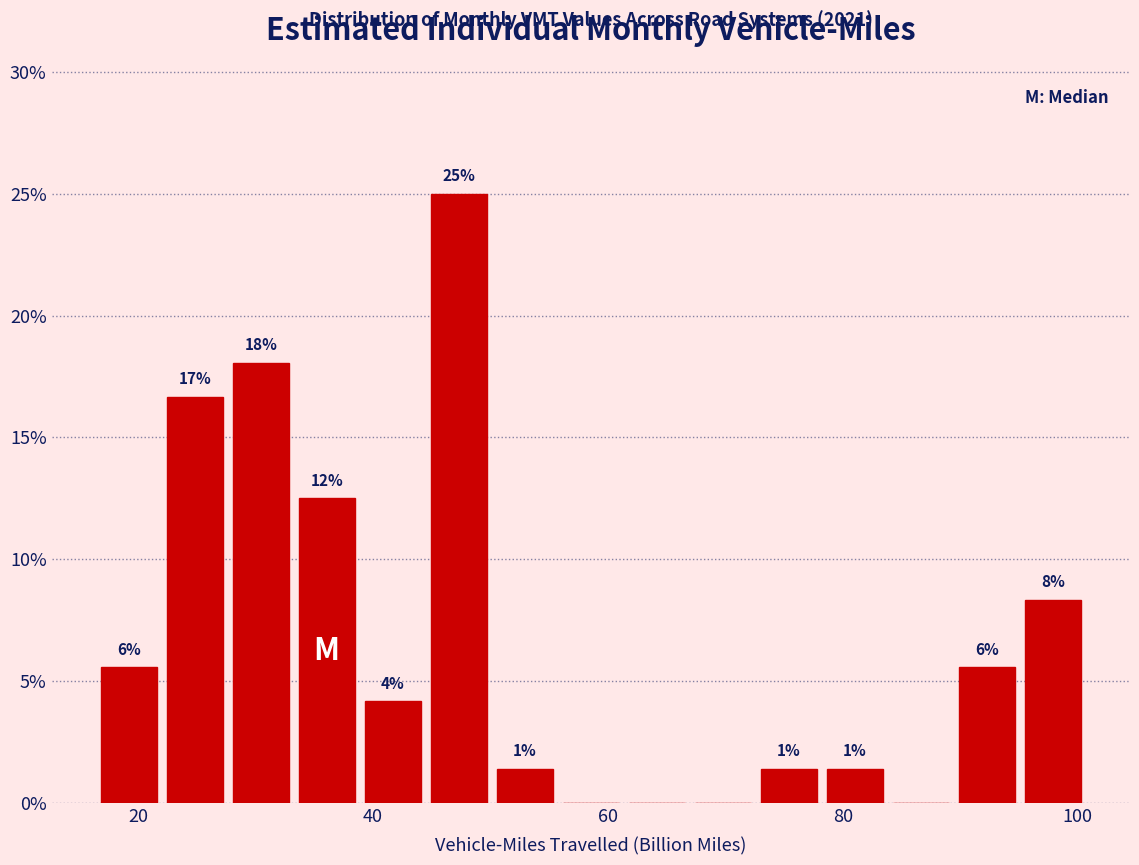

Around what value on the x-axis is the tallest bar? Give the approximate position of its centre, as read against the axis.

48